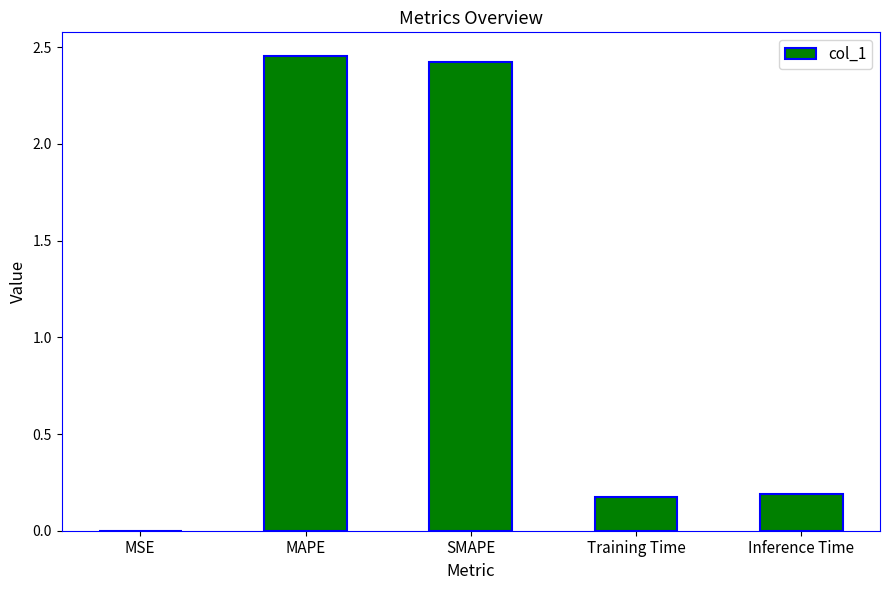

Between MAPE and Training Time, which is larger?

MAPE